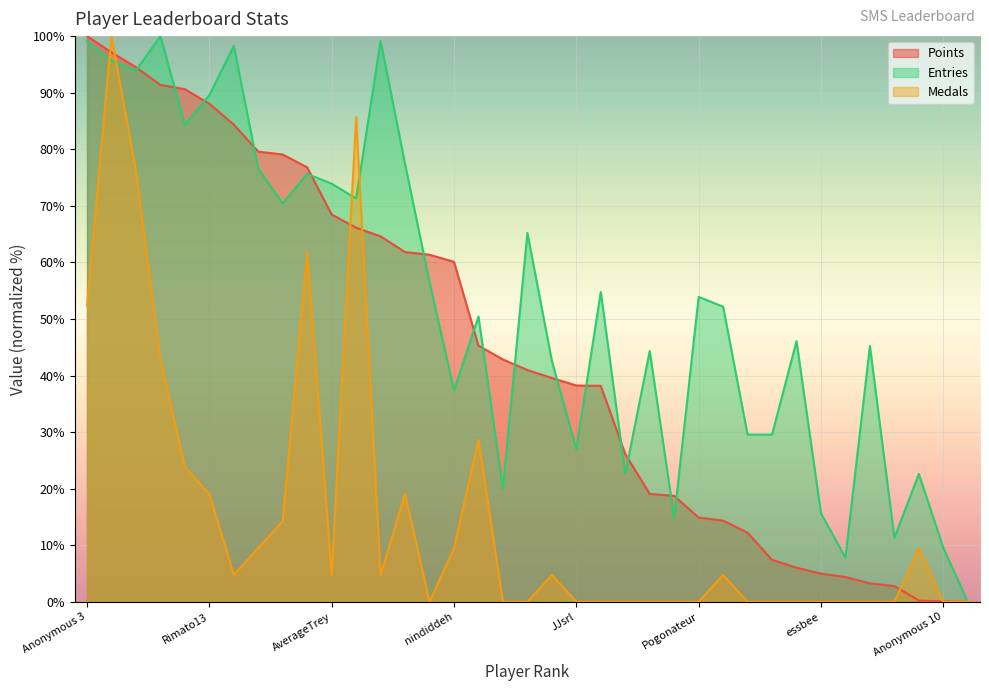

Count the number of data series in this chart.

3